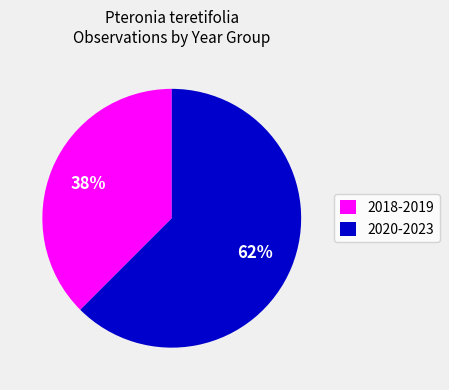

Count the number of slices in the pie.

2